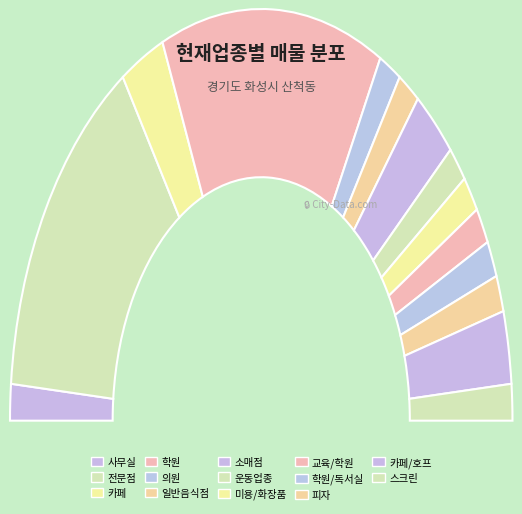

To the nearest percent, what is the difference between the largest and smallest slice percentages?

26%